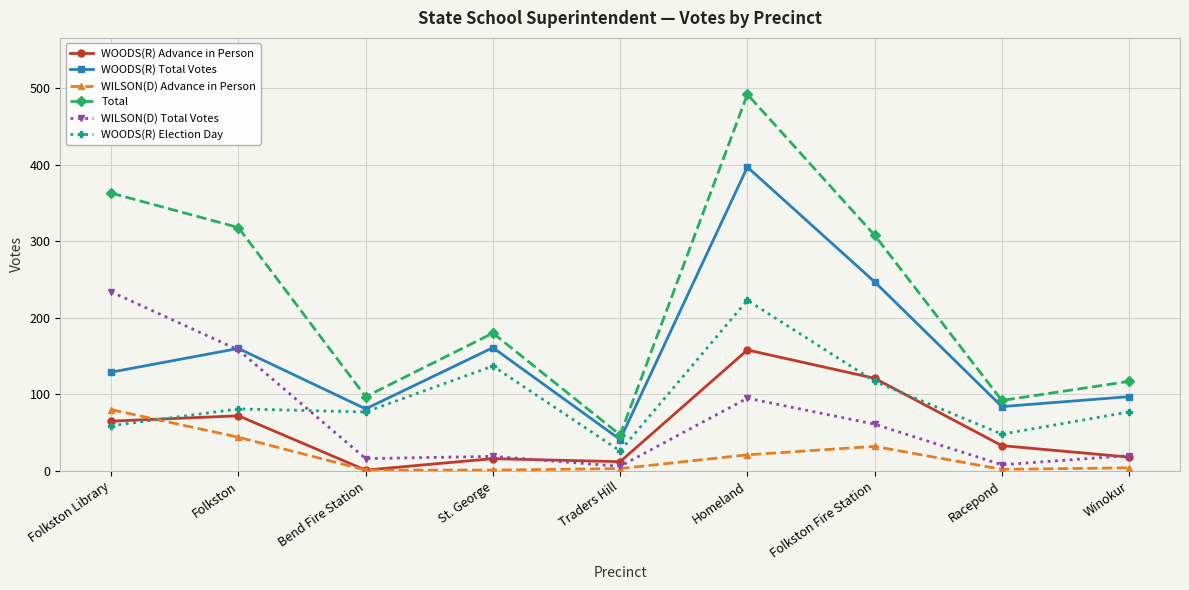

What is the difference between the WOODS(R) Total Votes values at Bend Fire Station and Racepond?

3